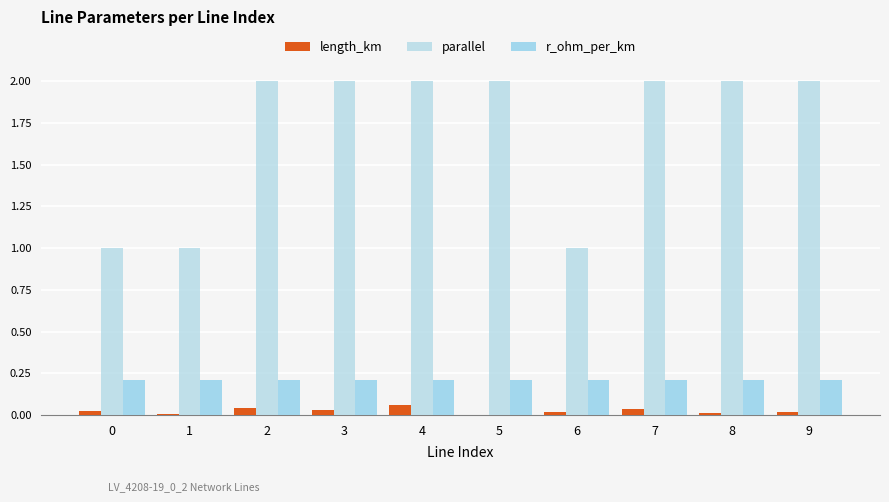

The r_ohm_per_km series shows 0.2 at 1. True or false?

True